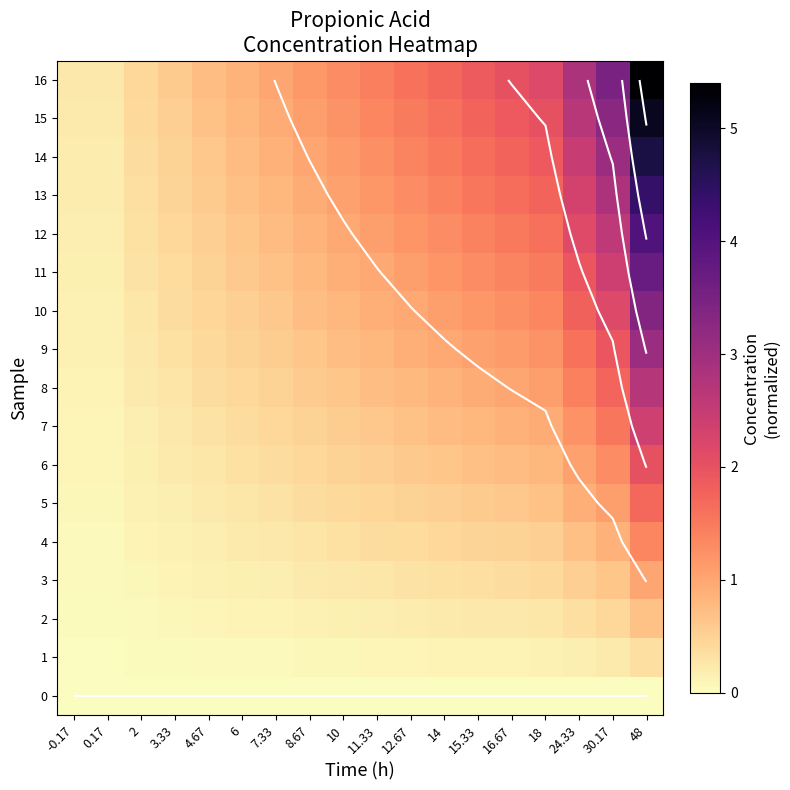

The value of 10 at 18 is 0.5. True or false?

False